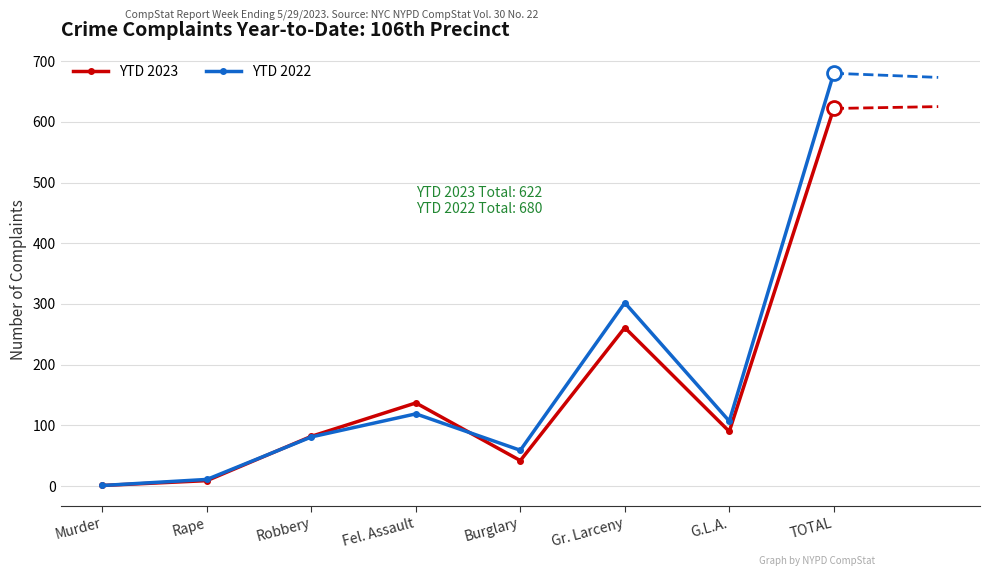

What is the maximum value shown in the chart?

680